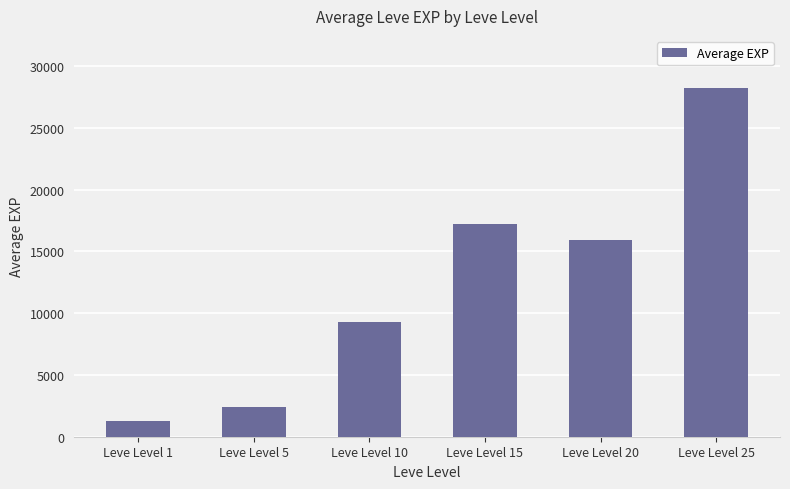

The chart shows a value of 1247 at Leve Level 1. True or false?

True